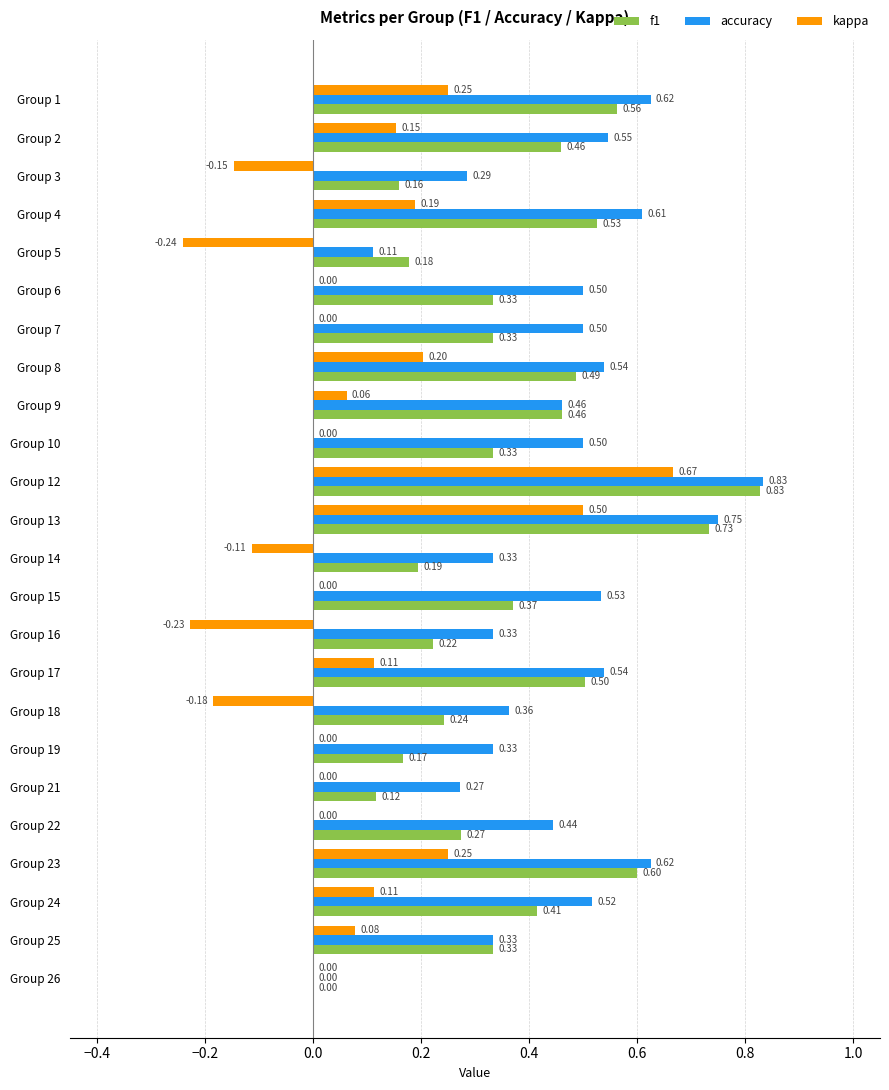

Is the value of f1 at Group 2 greater than the value of accuracy at Group 4?

No